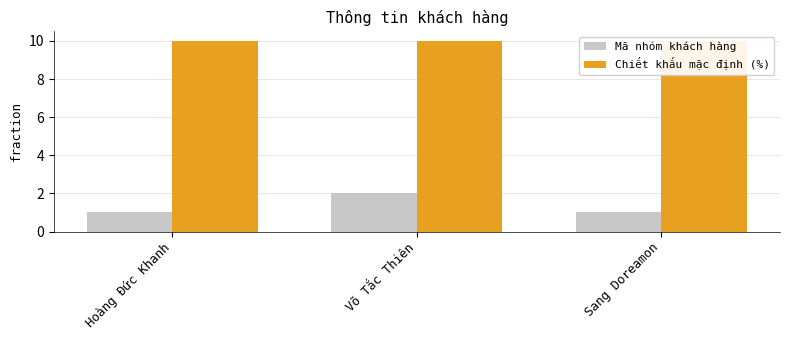

Which series has the largest total across all categories?

Chiết khấu mặc định (%)